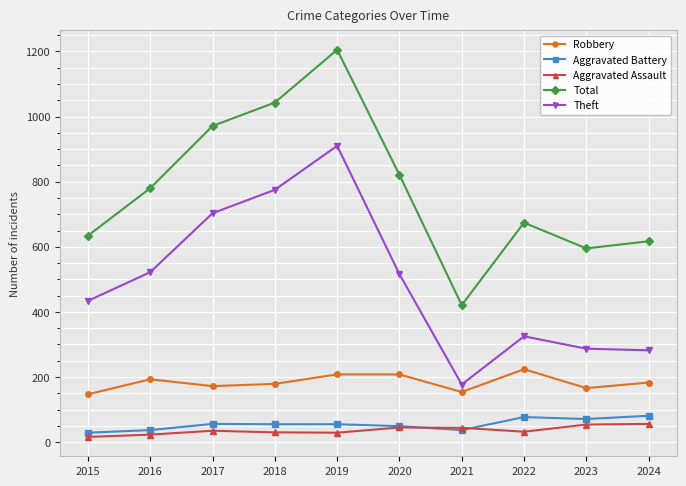

Is the value of Aggravated Assault at 2016 greater than the value of Theft at 2024?

No